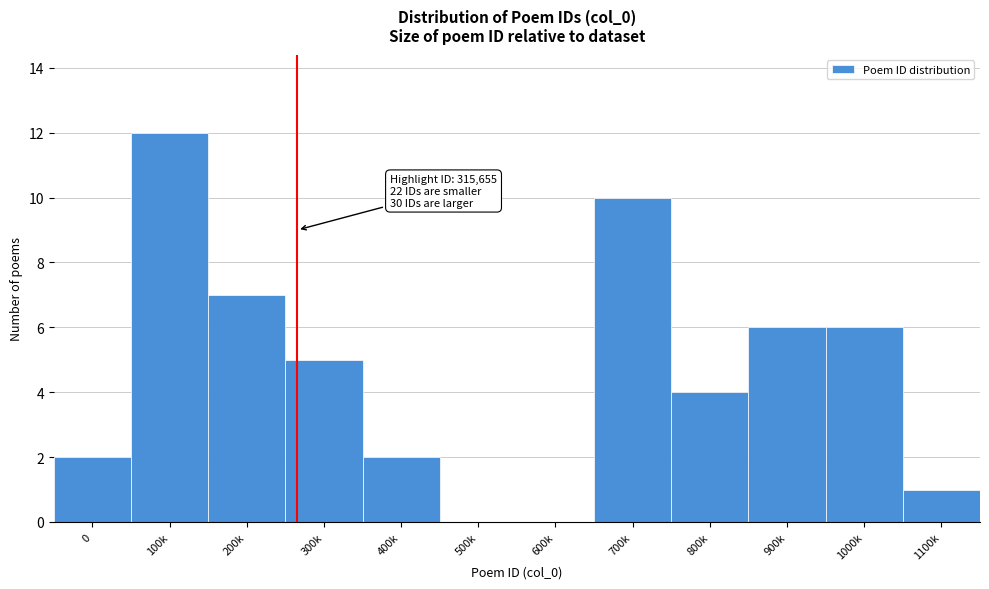

Reading left to right, list all the values displayed in this chart.

0=2	100k=12	200k=7	300k=5	400k=2	500k=0	600k=0	700k=10	800k=4	900k=6	1000k=6	1100k=1